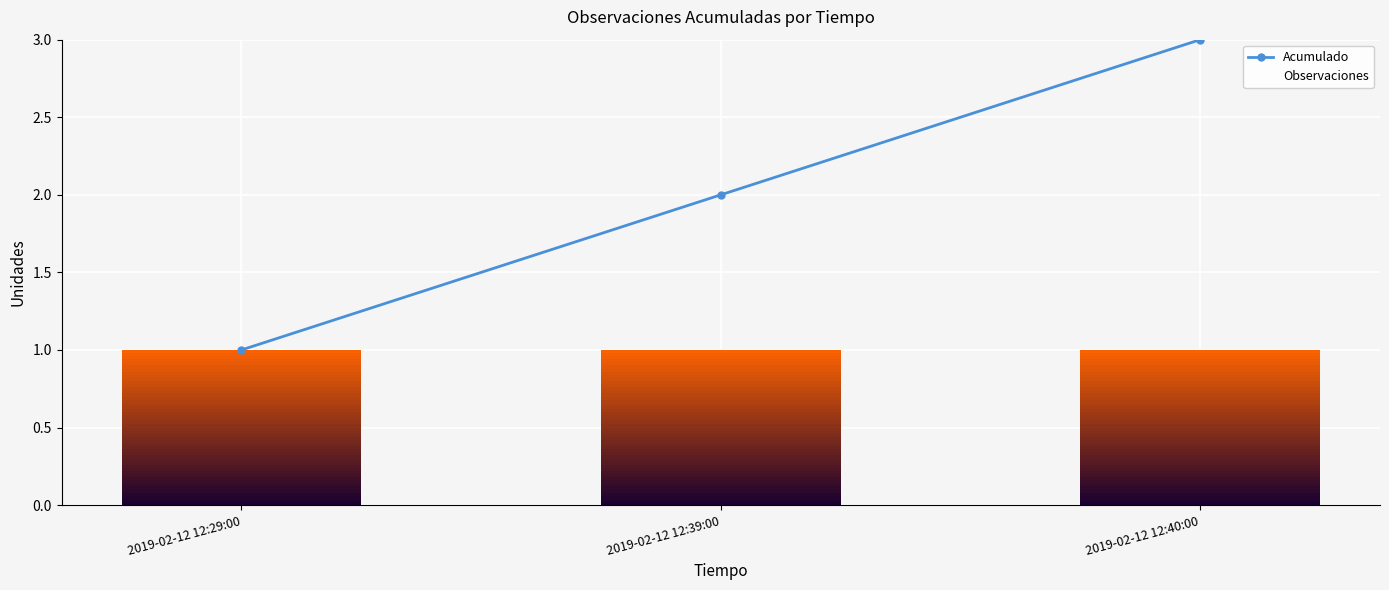

Count the values in the range 1 to 3.

3